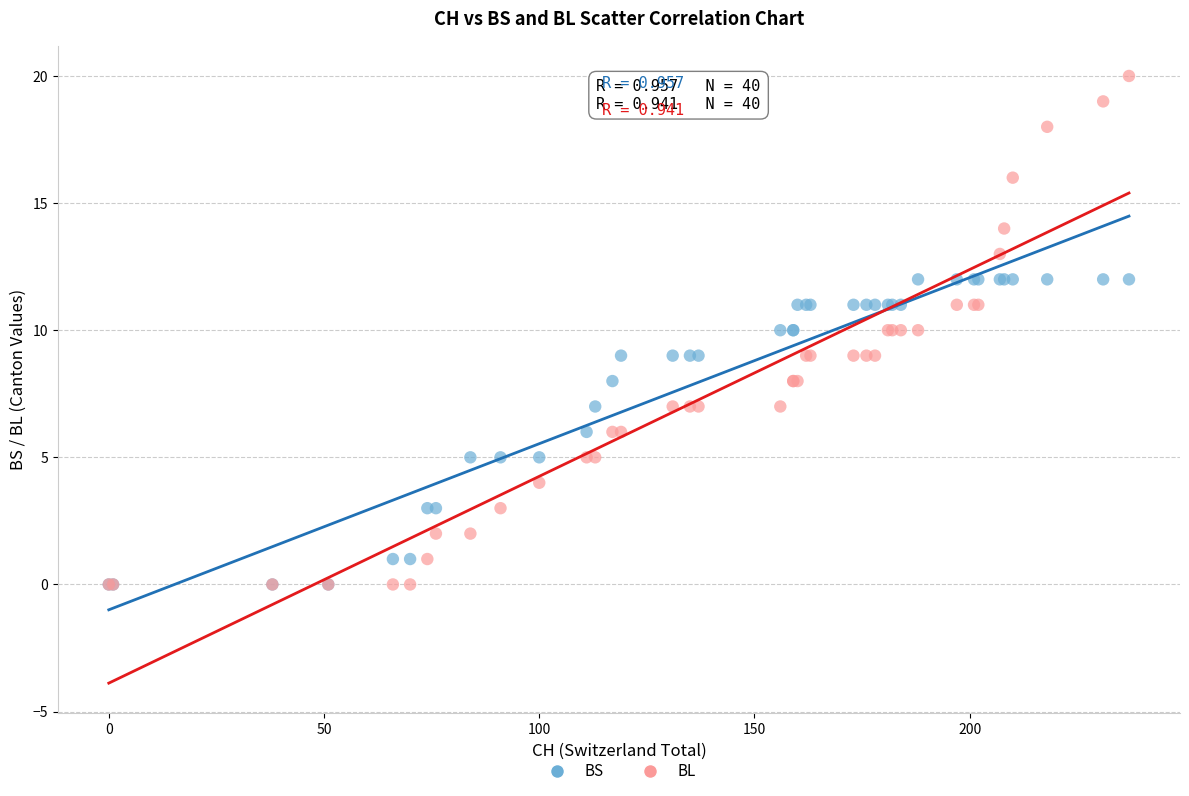

Which series has the largest Y range (max minus min)?

BL